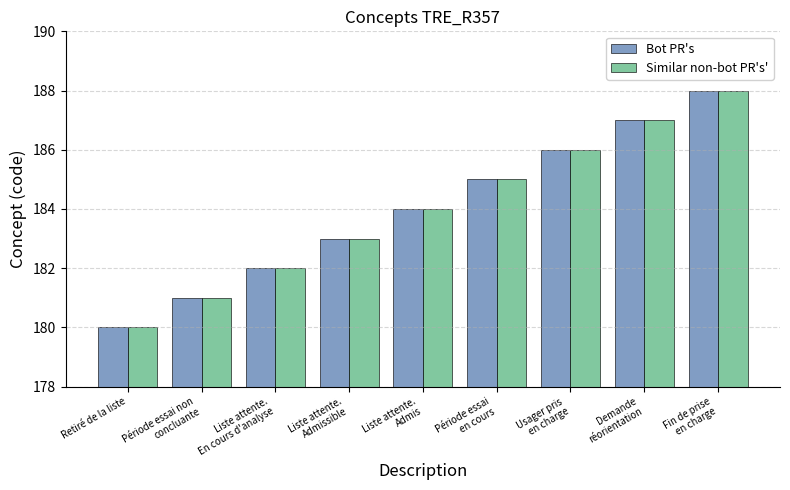

The Similar non-bot PR's' series shows 90 at Liste attente.
Admis. True or false?

False